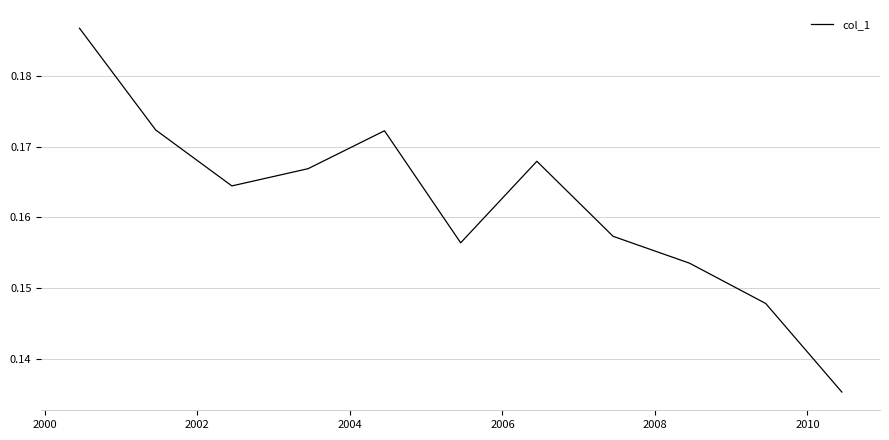

Does the chart have visible grid lines?

Yes